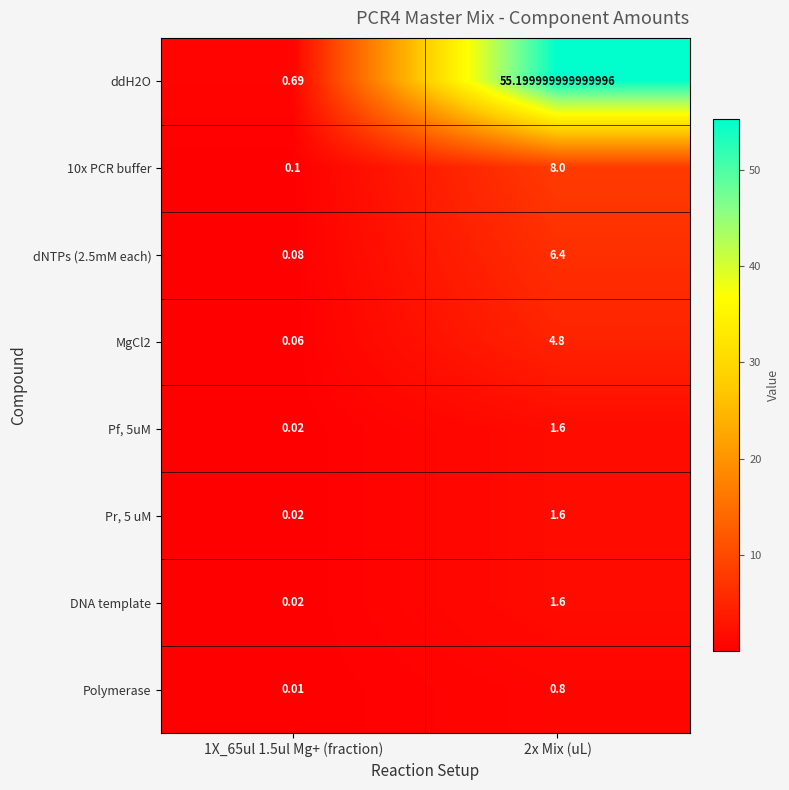

Is the value of Polymerase at 2x Mix (uL) greater than the value of Pr, 5 uM at 2x Mix (uL)?

No